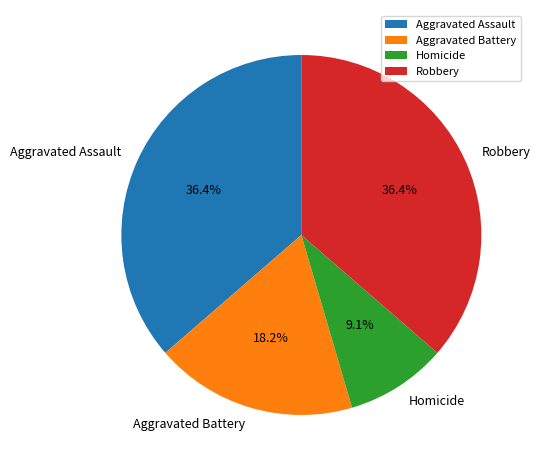

Is there any slice that represents more than half of the pie?

No